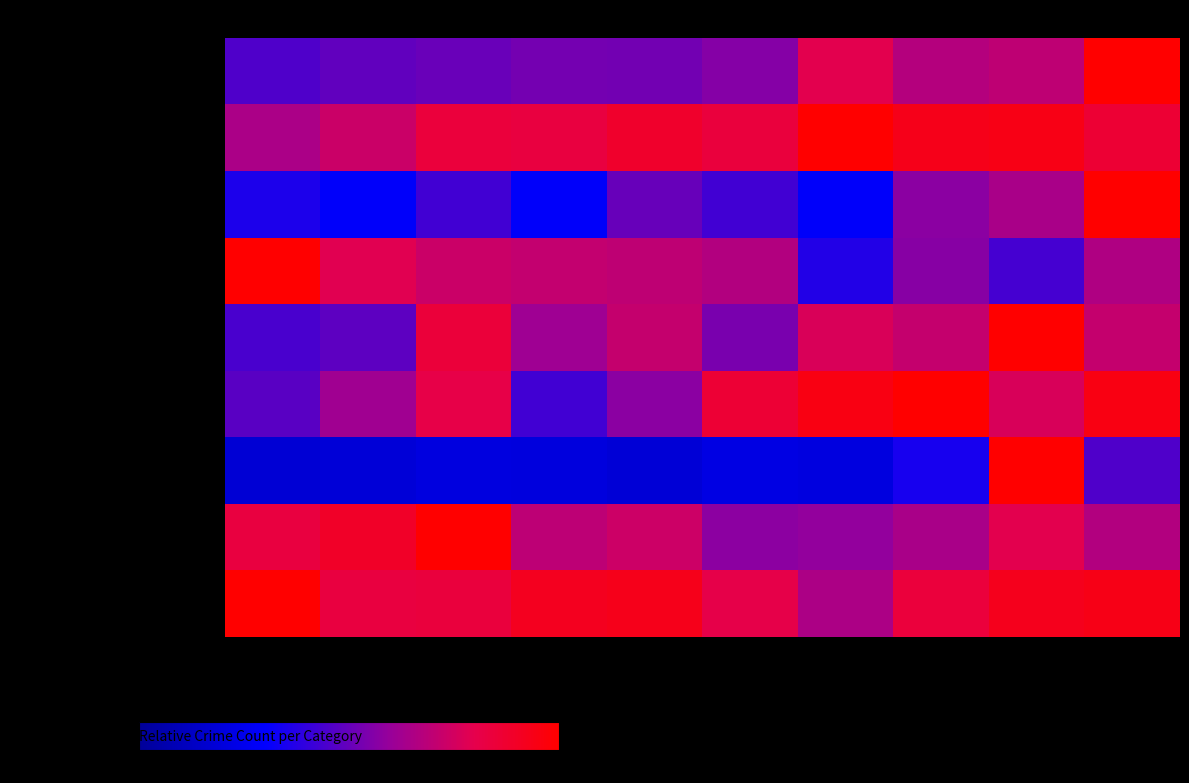

Which series has the largest total across all categories?

- Theft